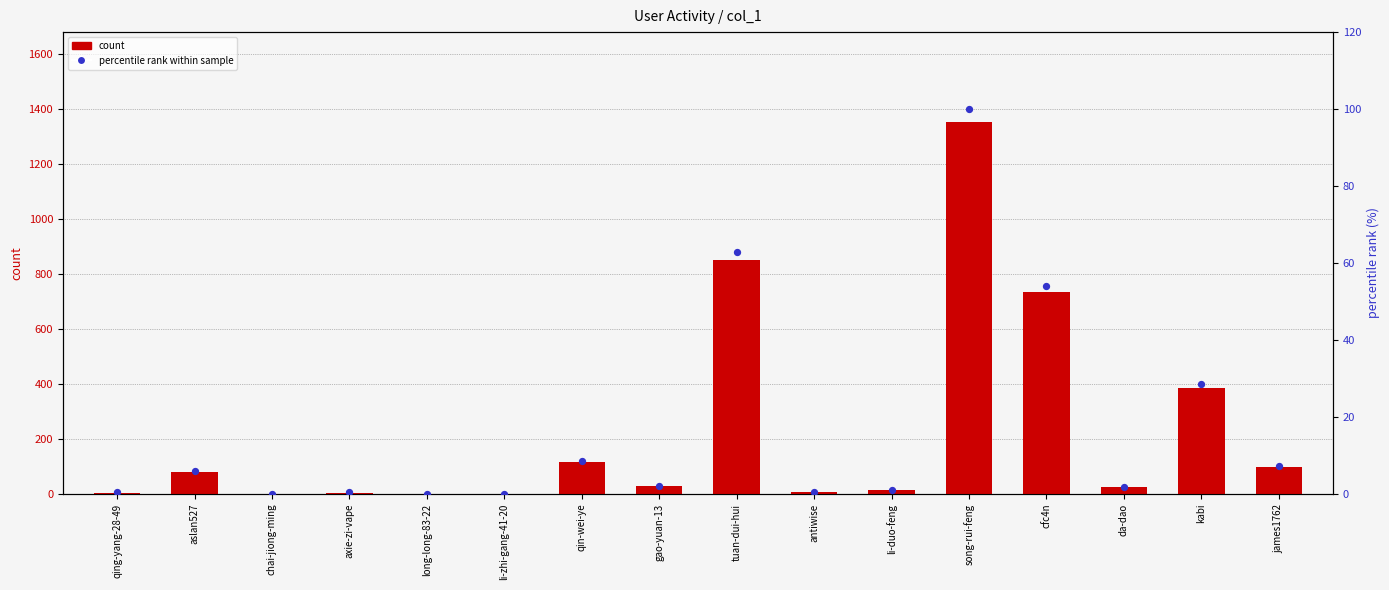

At how many categories does at least one series exceed 195?

4